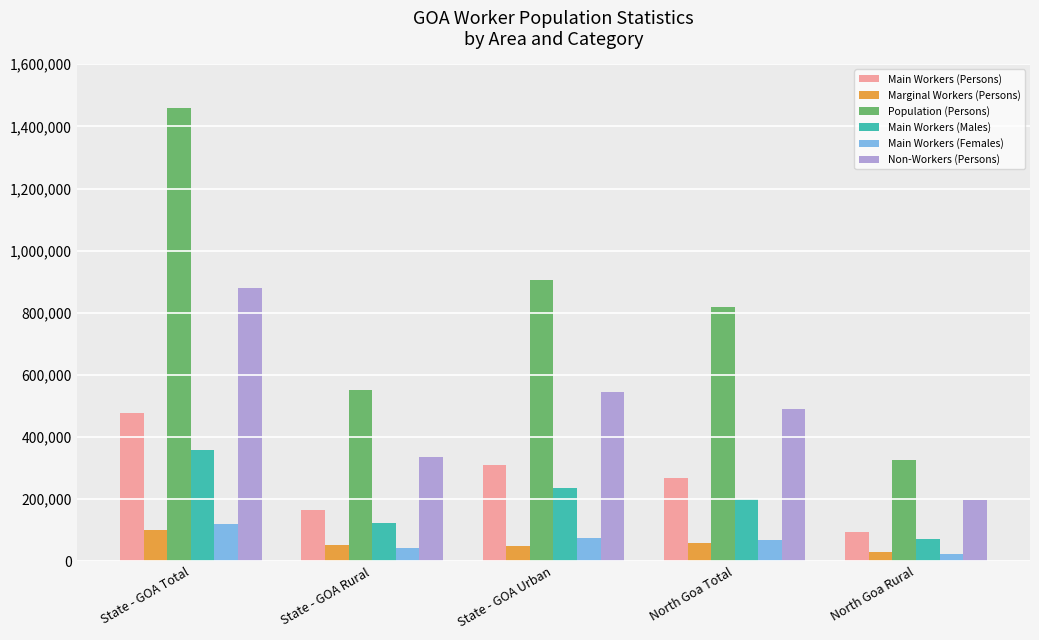

What is the sum of all Main Workers (Males) values?

988011